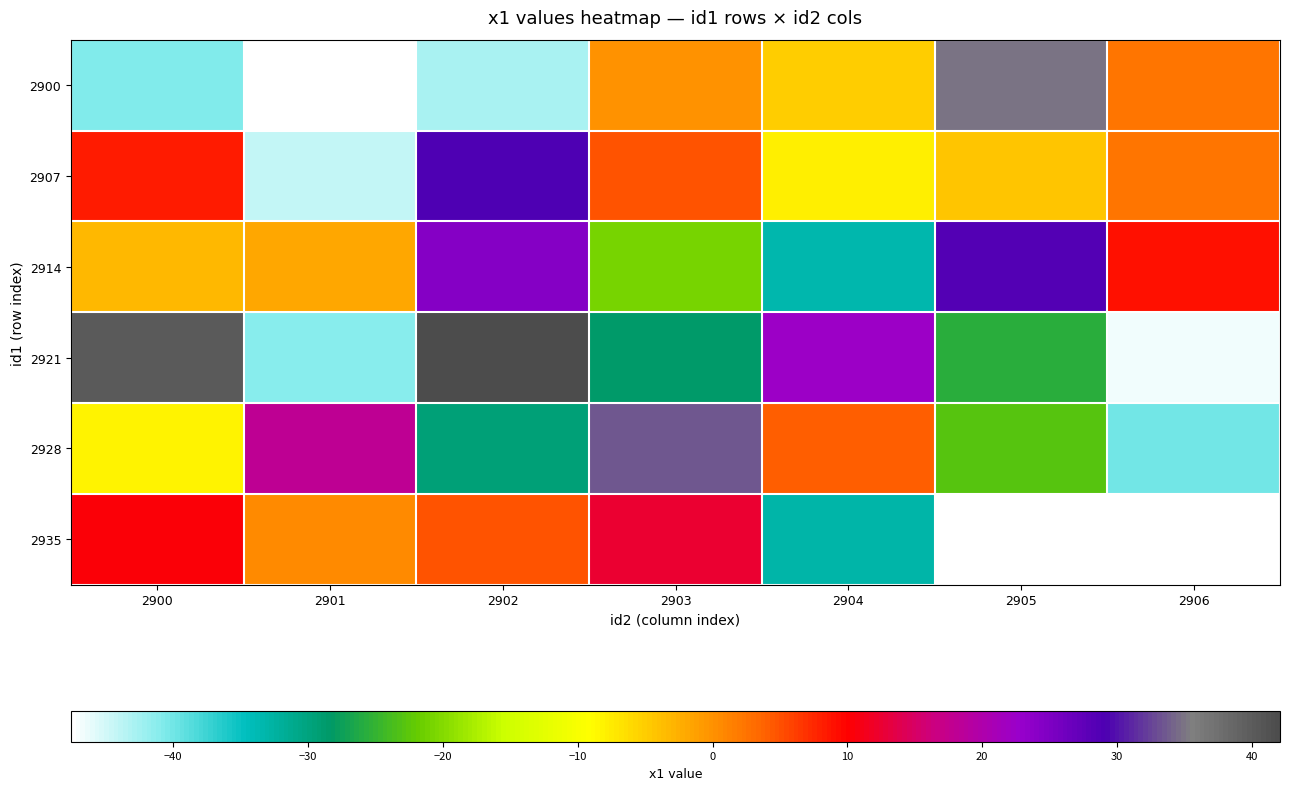

List the series in order of their peak value, highest first.

2921, 2900, 2928, 2907, 2914, 2935